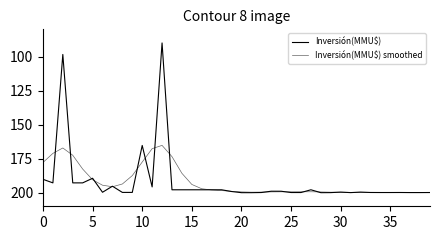

Which series has the largest range (max minus min)?

Inversión(MMU$)